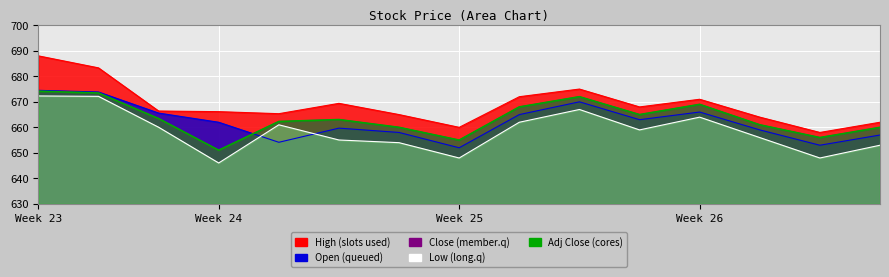

What is the total value across all series at 2023-06-21?

3356.0